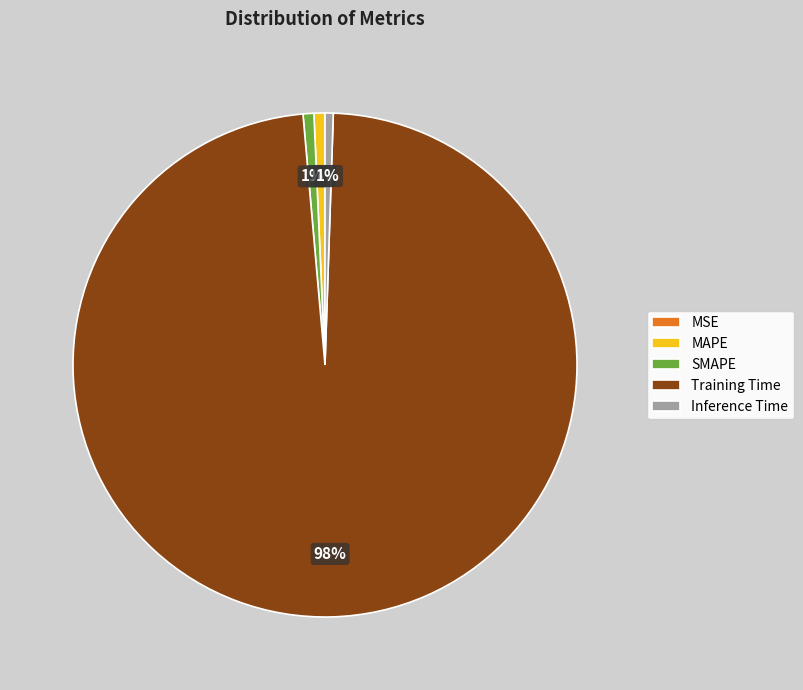

What is the majority slice?

Training Time